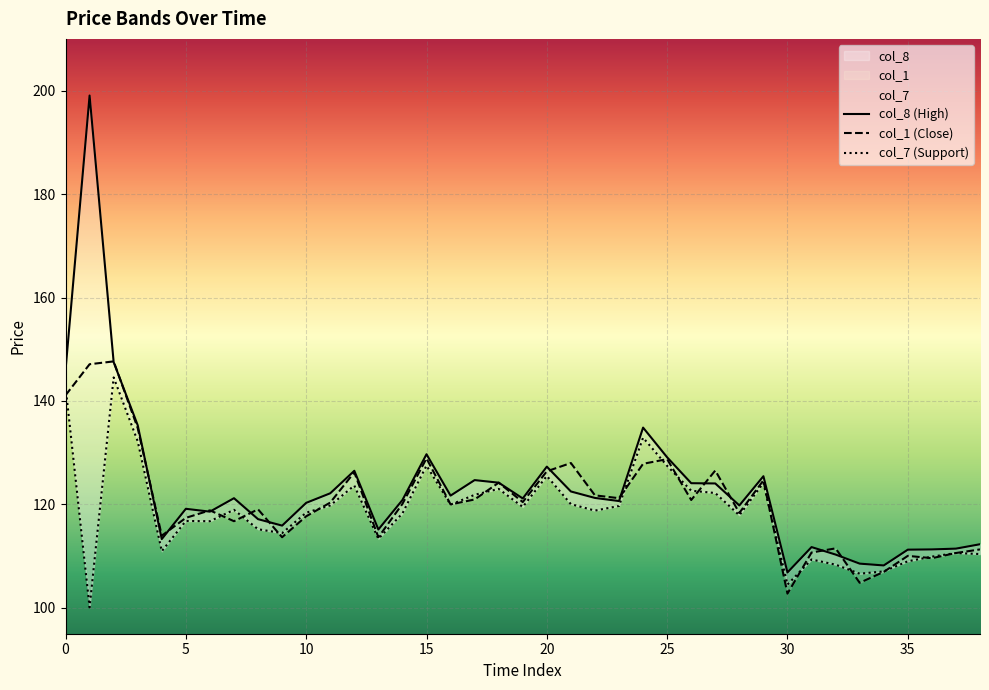

At which category does the chart reach its minimum across all series?

1